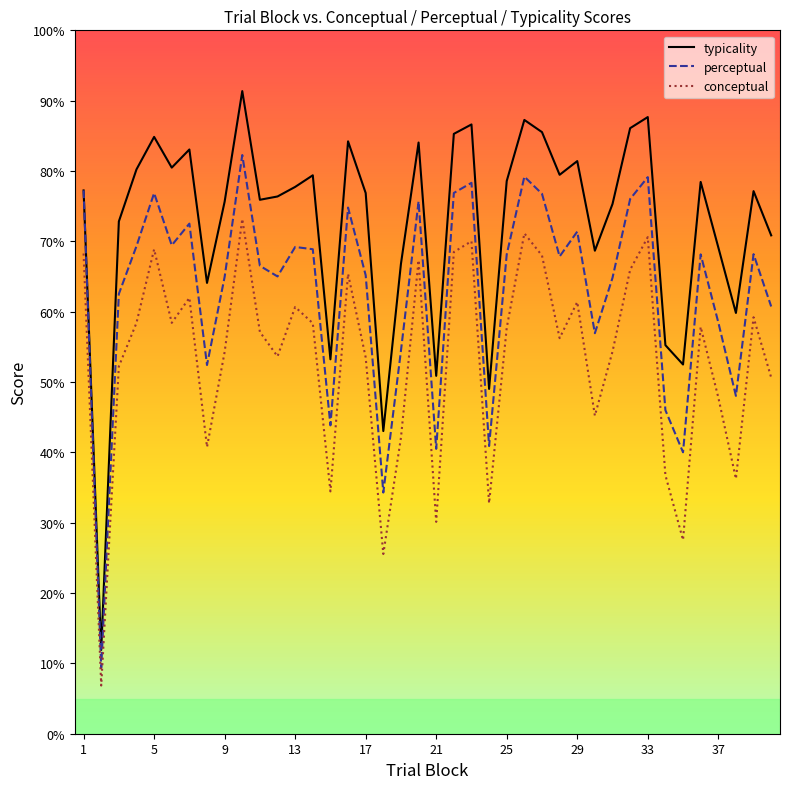

Which series has the widest spread of values?

typicality